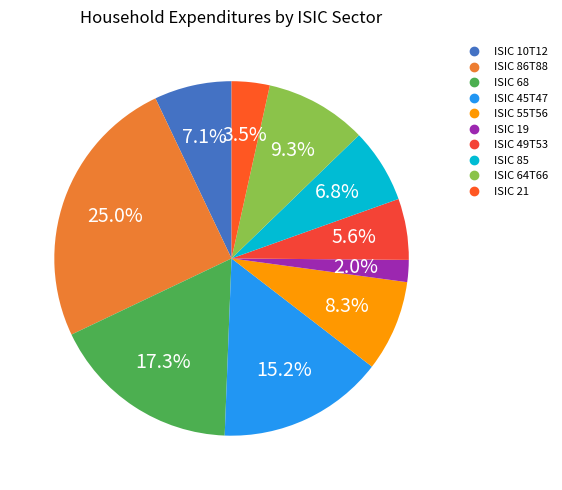

What percentage is the ISIC 85 slice, to the nearest percent?

7%